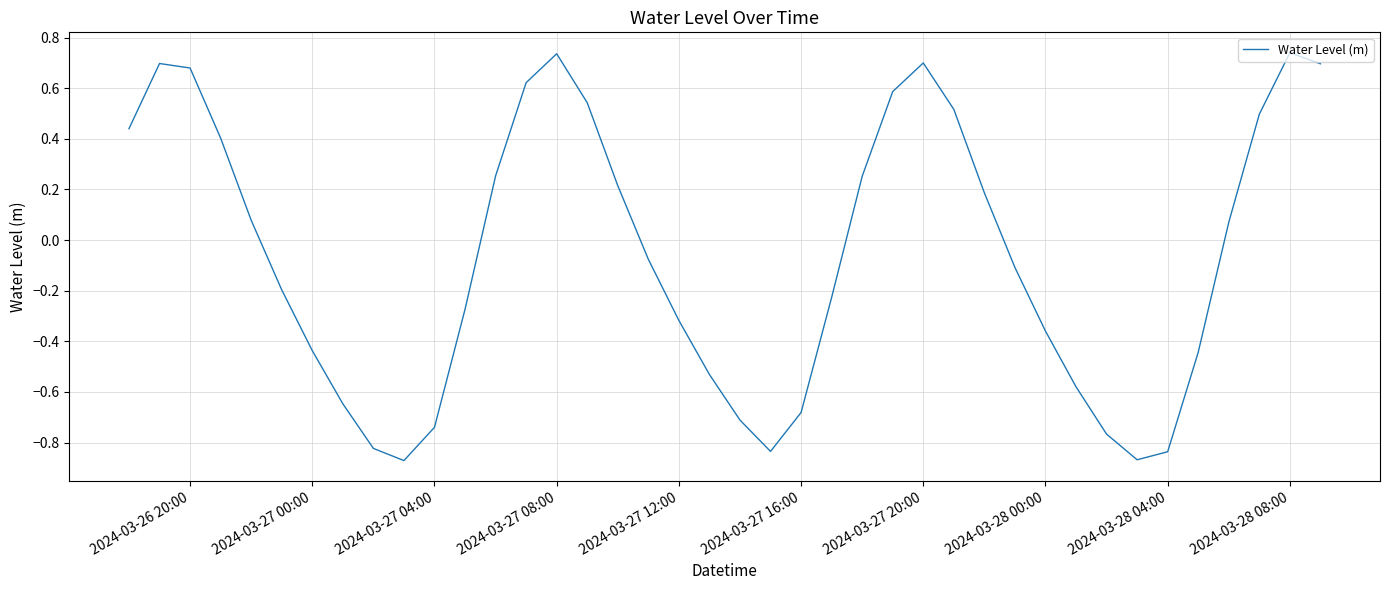

Is this an area chart (filled region under the line)?

No